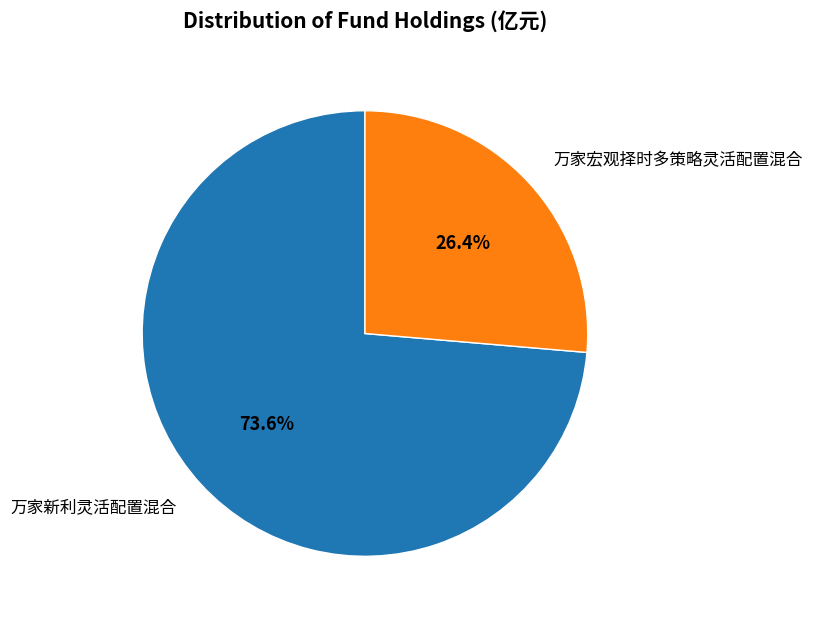

Which category has the smallest portion of the pie?

万家宏观择时多策略灵活配置混合